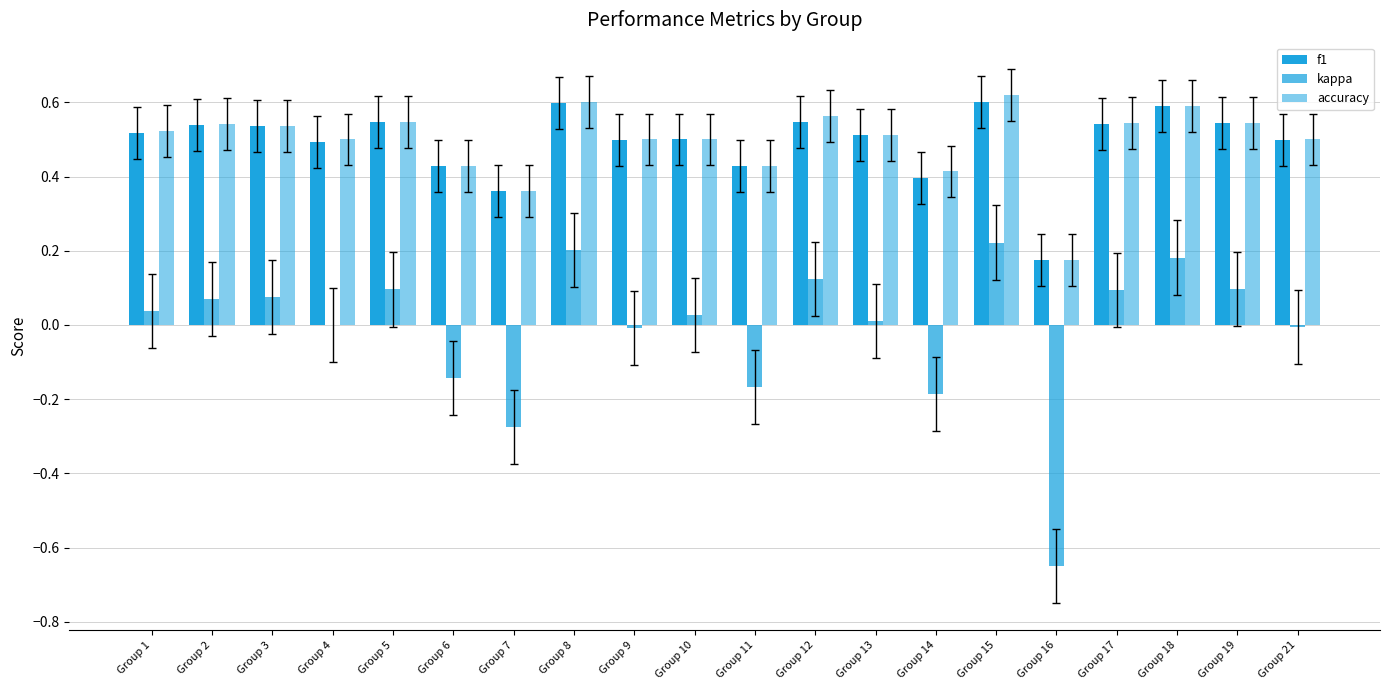

List the series in order of their peak value, highest first.

accuracy, f1, kappa